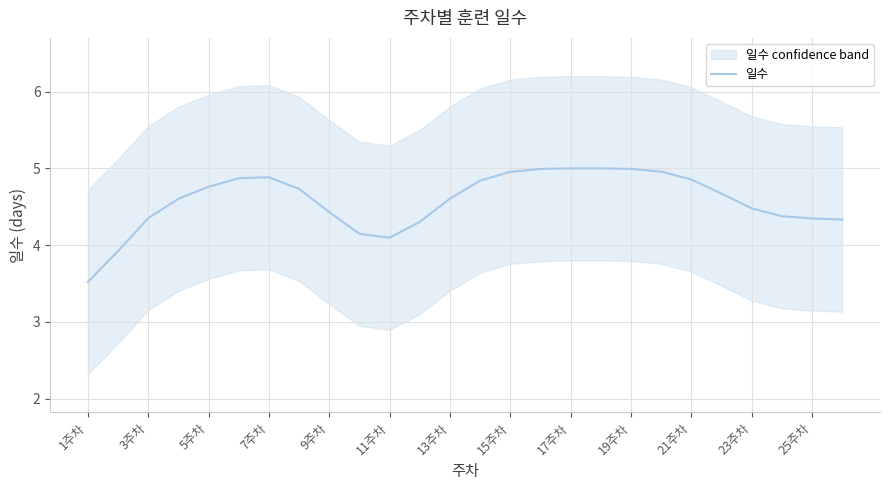

Does the chart have visible grid lines?

Yes